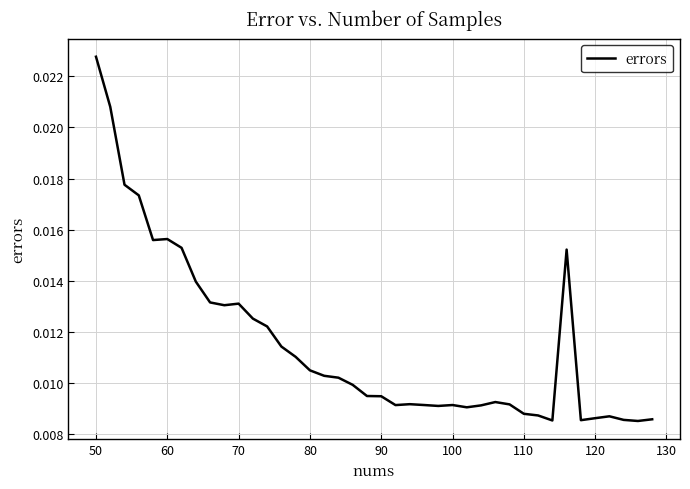

Is this an area chart (filled region under the line)?

No